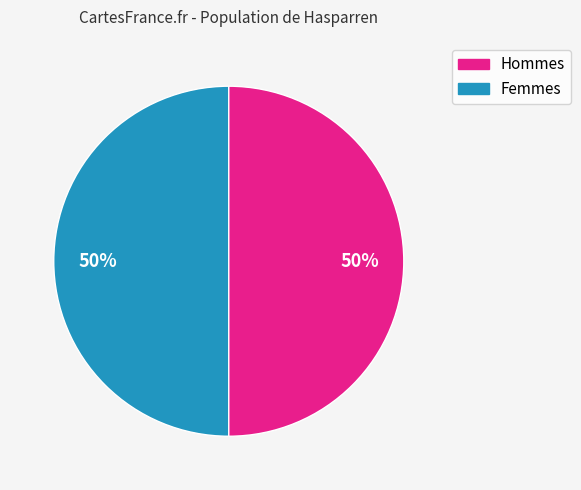

To the nearest percent, what is the average slice percentage?

50%